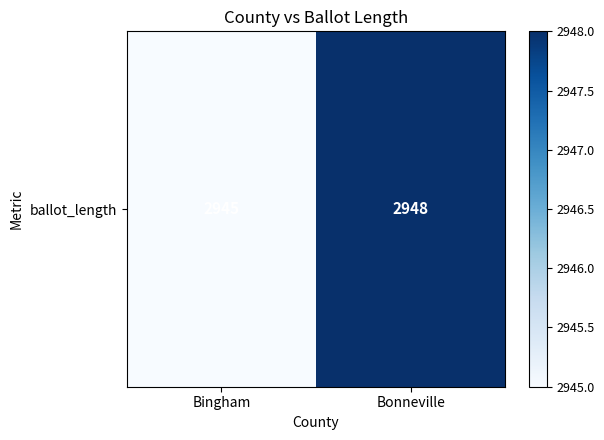

Which label corresponds to the smallest value in the chart?

Bingham